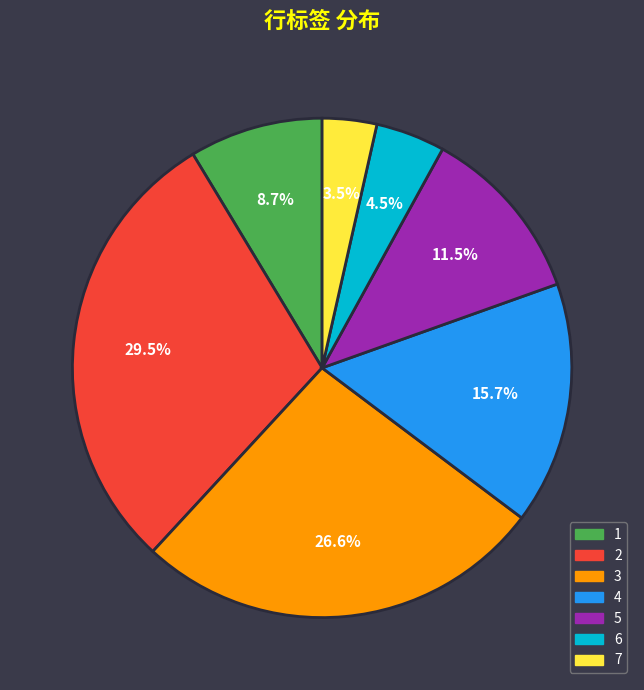

What is the ratio of the value at 1 to the value at 3?

0.3